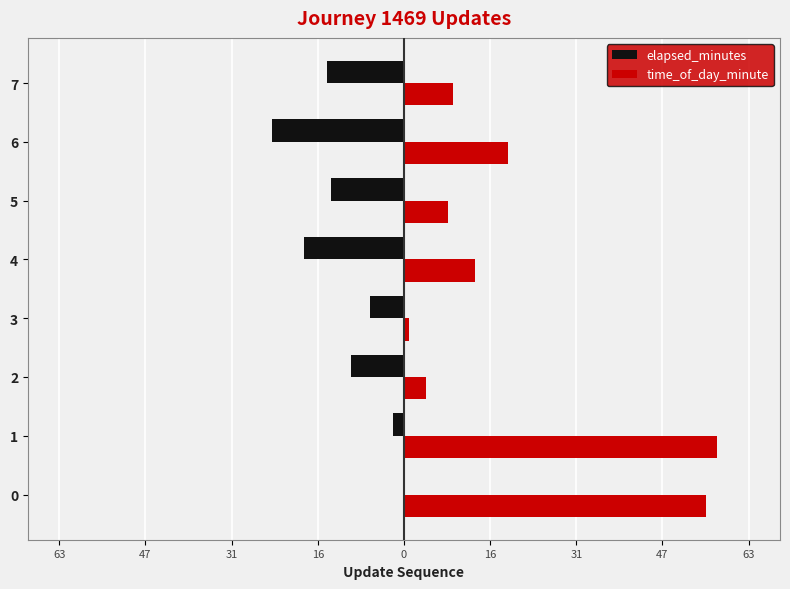

Which series has the largest total across all categories?

time_of_day_minute